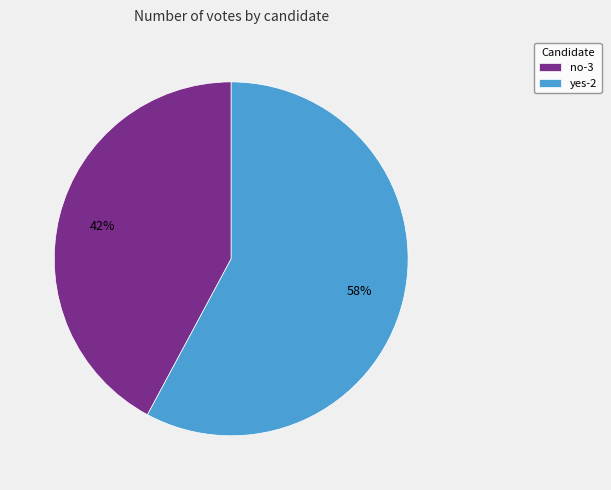

To the nearest percent, what is the average slice percentage?

50%